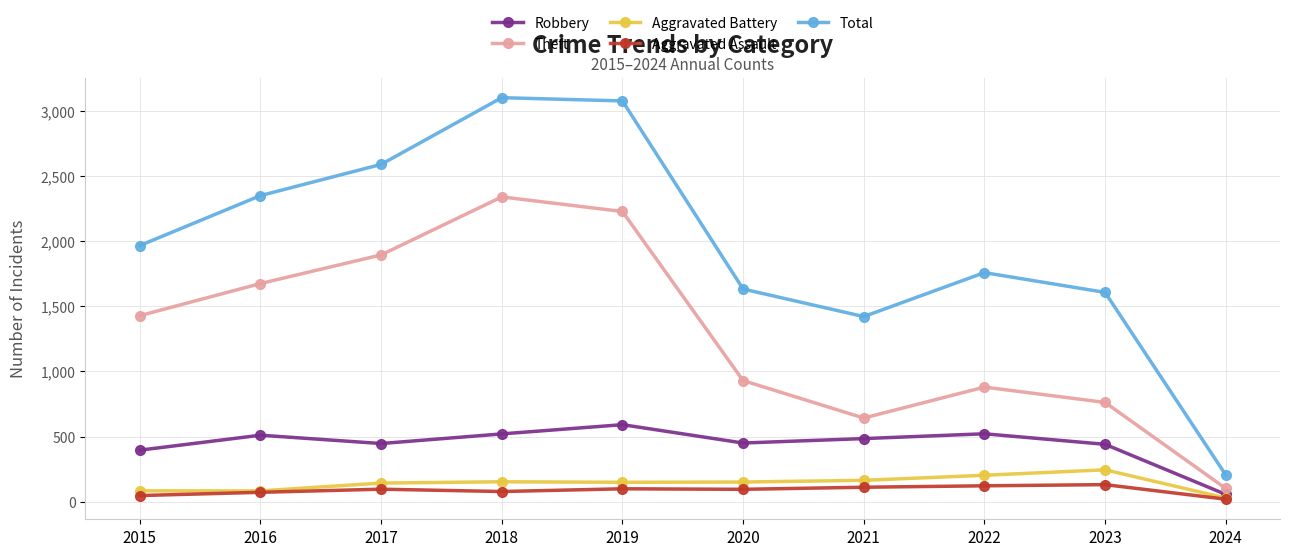

What is the difference between the highest and lowest values at 2018?

3028